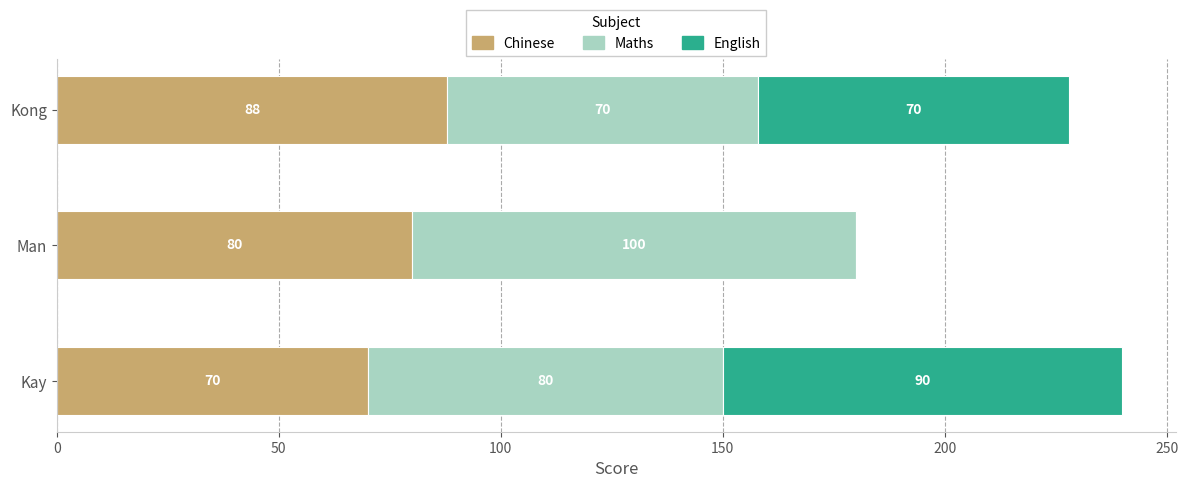

Is it true that Chinese equals 104 at Kay?

False